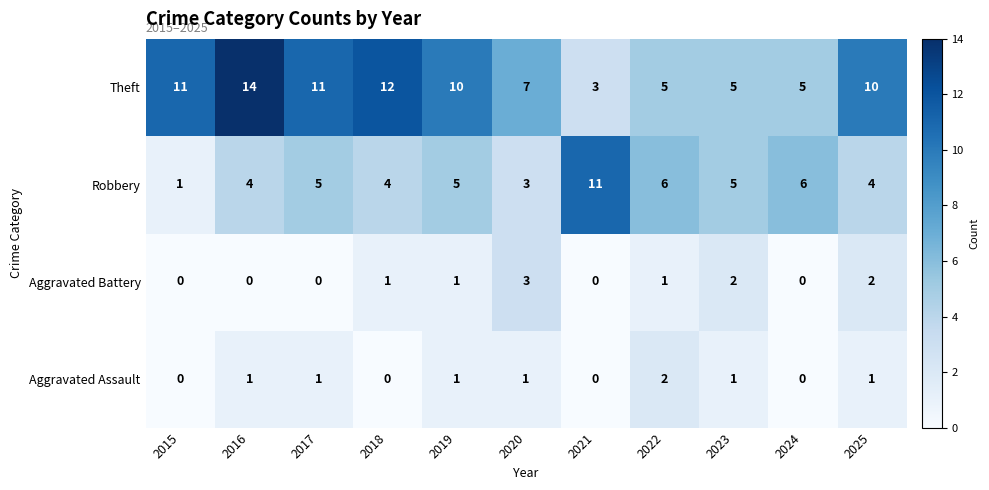

How many Aggravated Assault values are between 0 and 1?

10